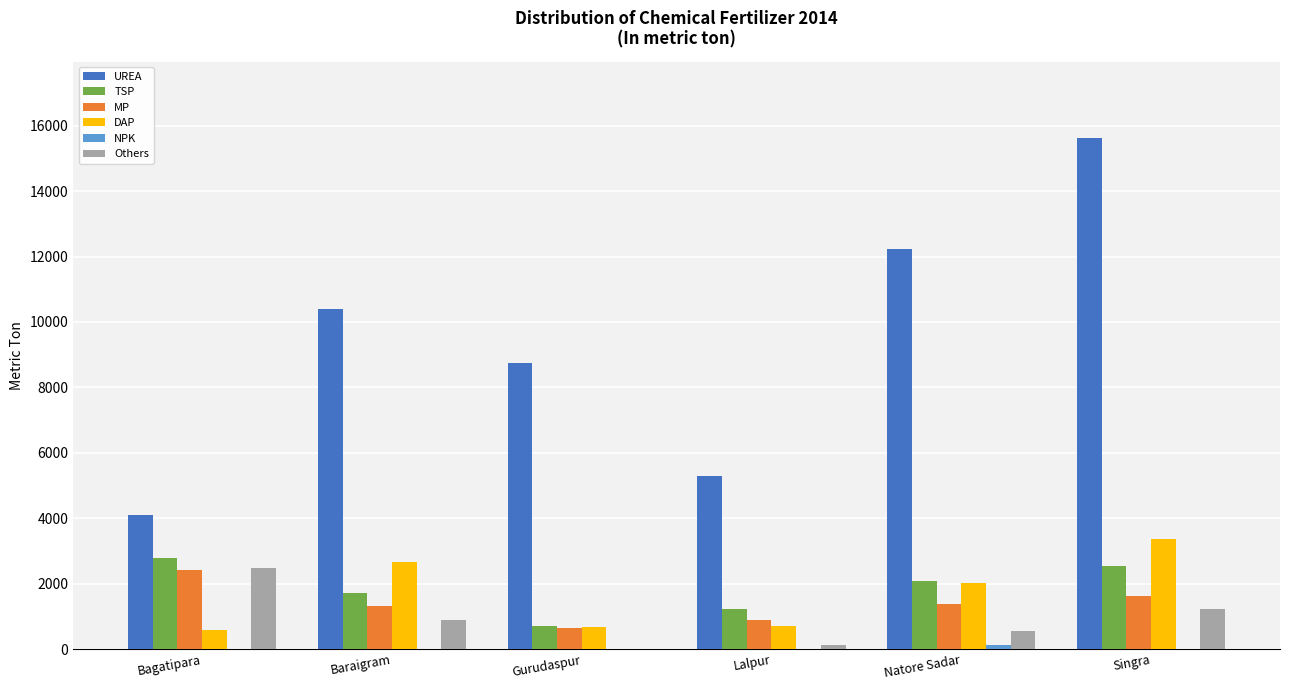

Between Gurudaspur and Singra, which series saw the biggest shift?

UREA